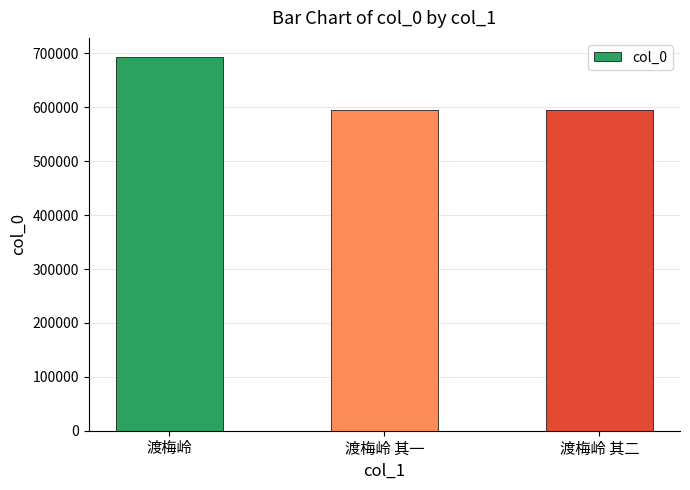

What is the ratio of the value at 渡梅岭 to the value at 渡梅岭 其二?

1.2